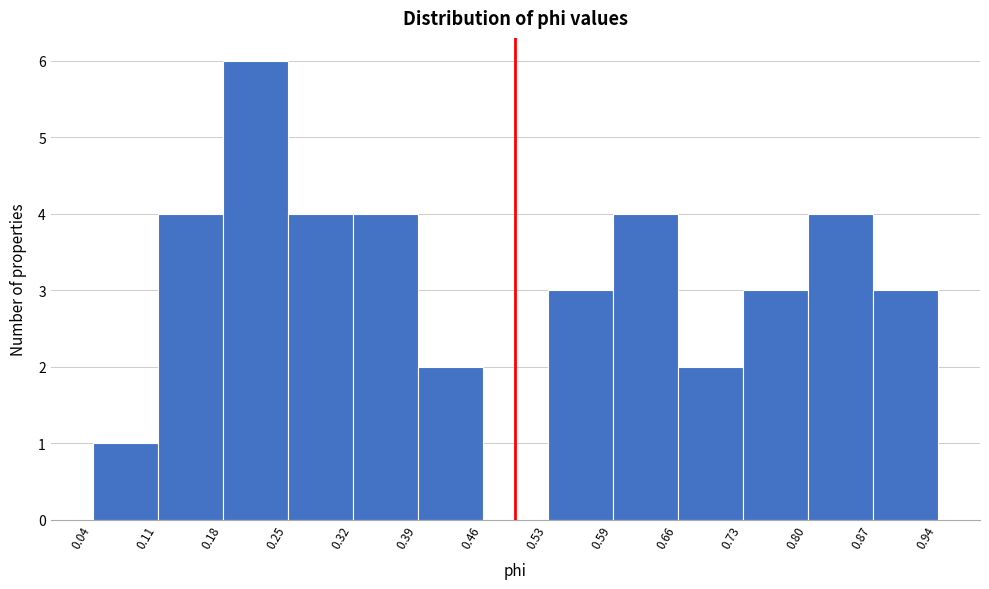

Over which range of the x-axis is the bar tallest?

0.18 to 0.25